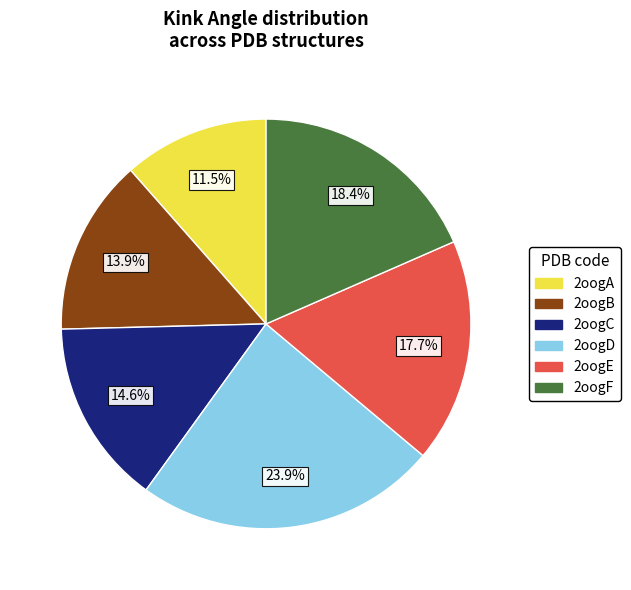

Is it true that 2oogC is 28% of the pie?

False